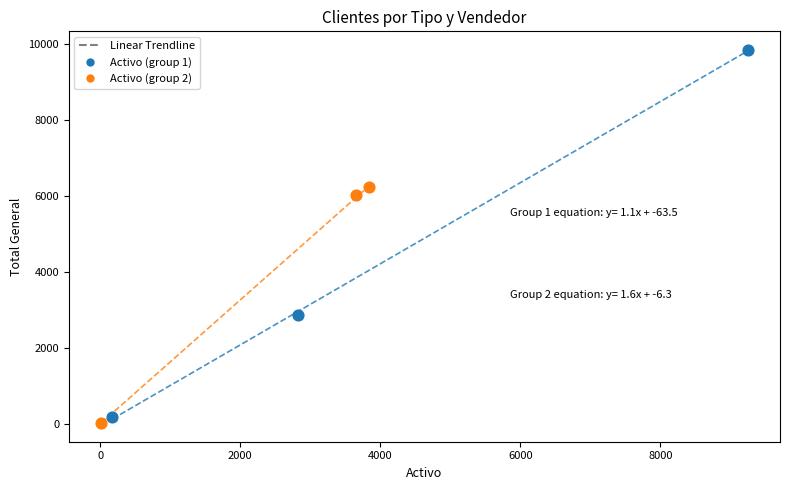

Which series reaches the maximum Y coordinate?

Activo (group 1)